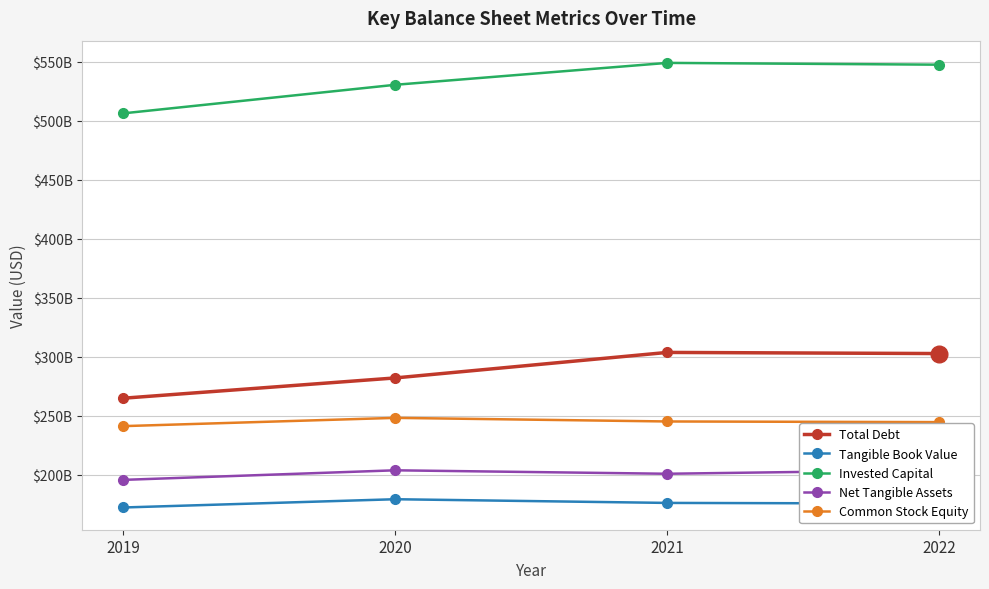

How many lines are shown in the chart?

5